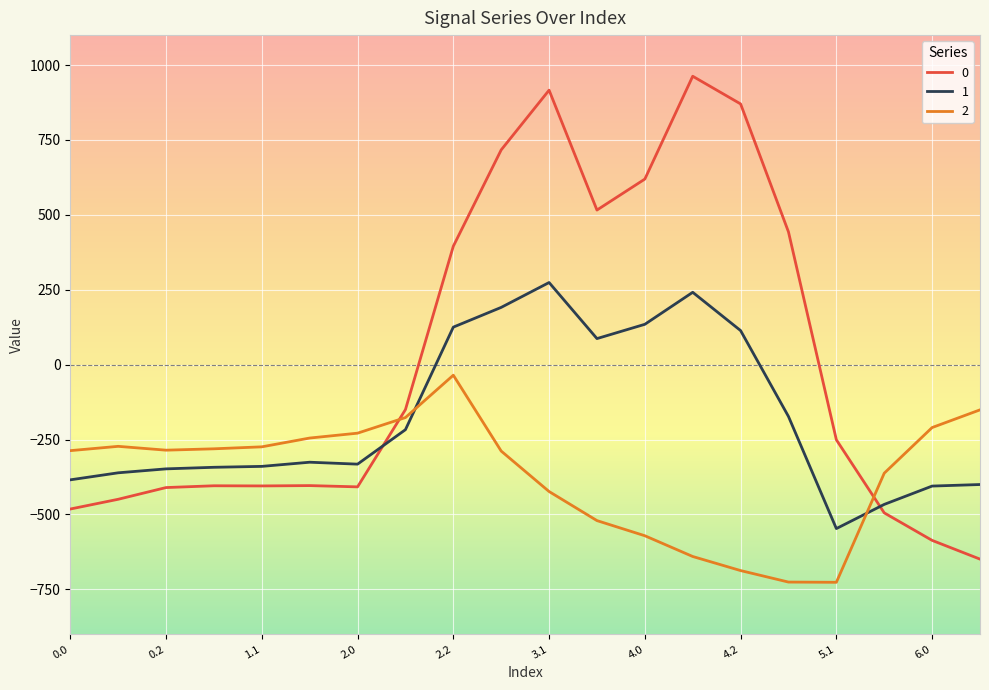

Which series ends up on top after the final intersection of 1 and 0?

1